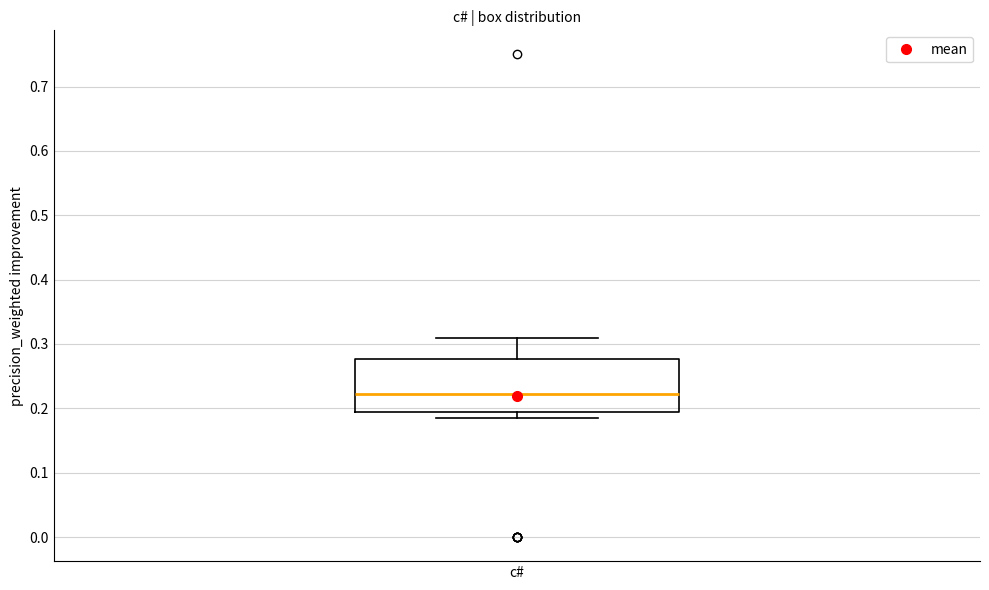

Transcribe this box plot: give where the median line is, the range the box spans, and where the two whiskers end, as read against the y-axis. The values are not printed on the chart, so give them approximately, as read against the axis.

median 0.22, box 0.19 to 0.28, whiskers 0.18 to 0.31